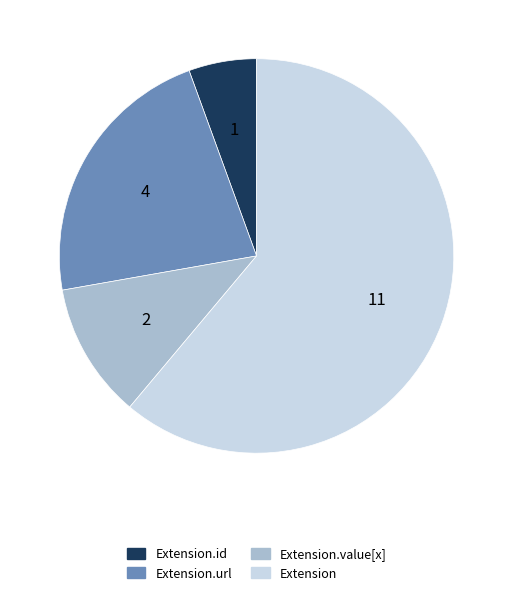

Is there a majority slice in this chart?

Yes